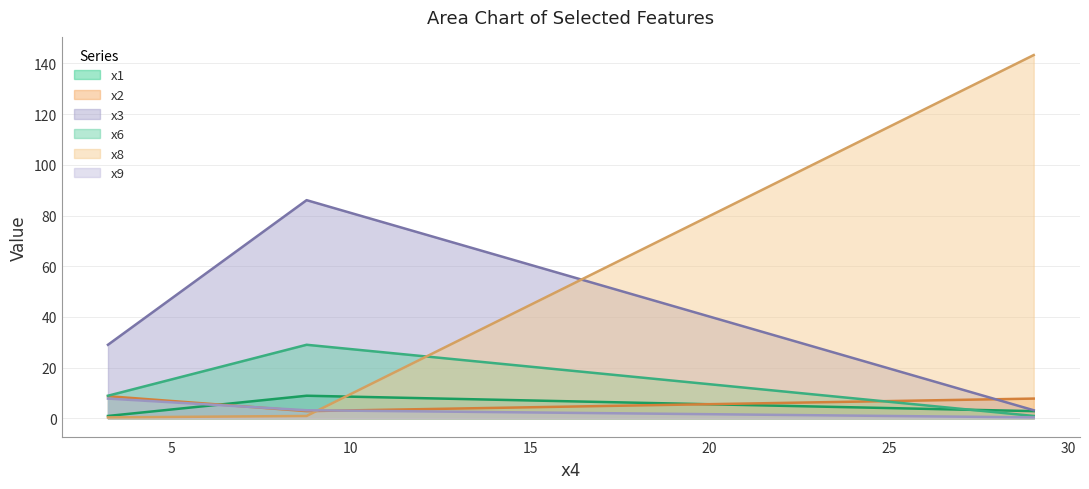

Which series has the largest total across all categories?

x8